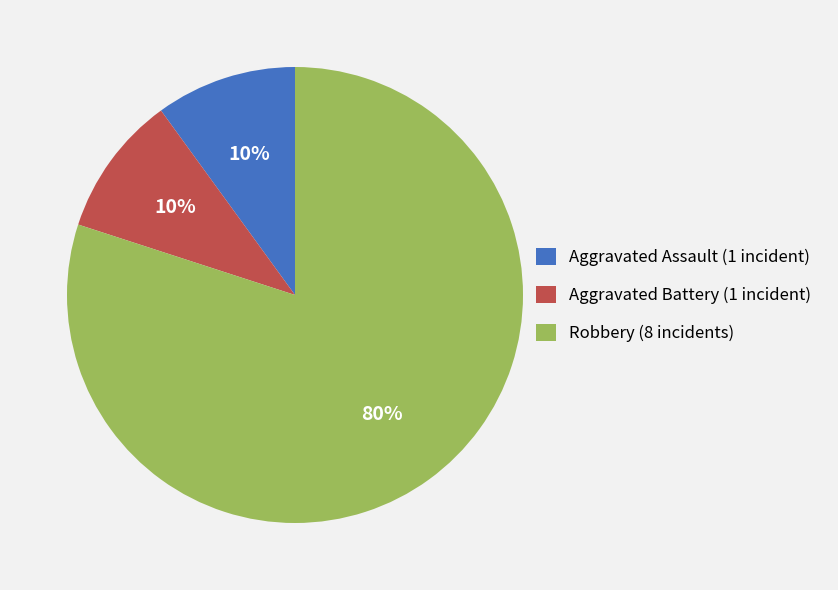

Is it true that Robbery is 80% of the pie?

True